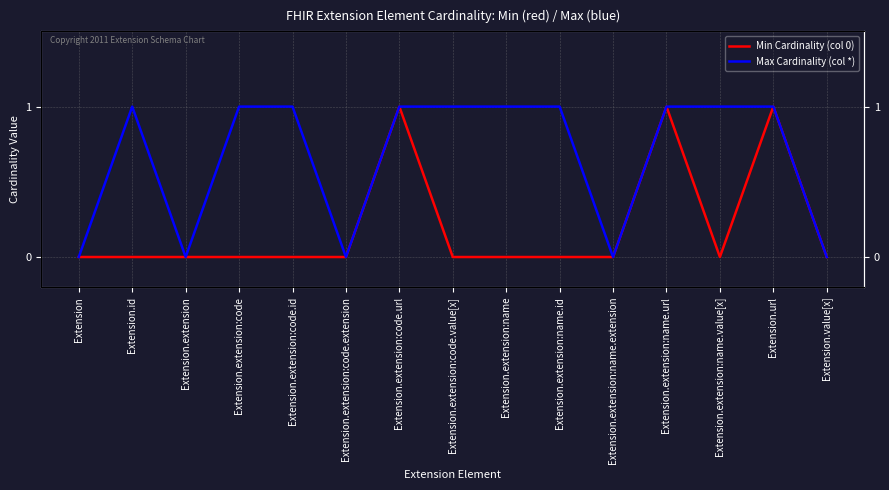

True or false: Max Cardinality (col *) has more than 0 interior local peaks.

True